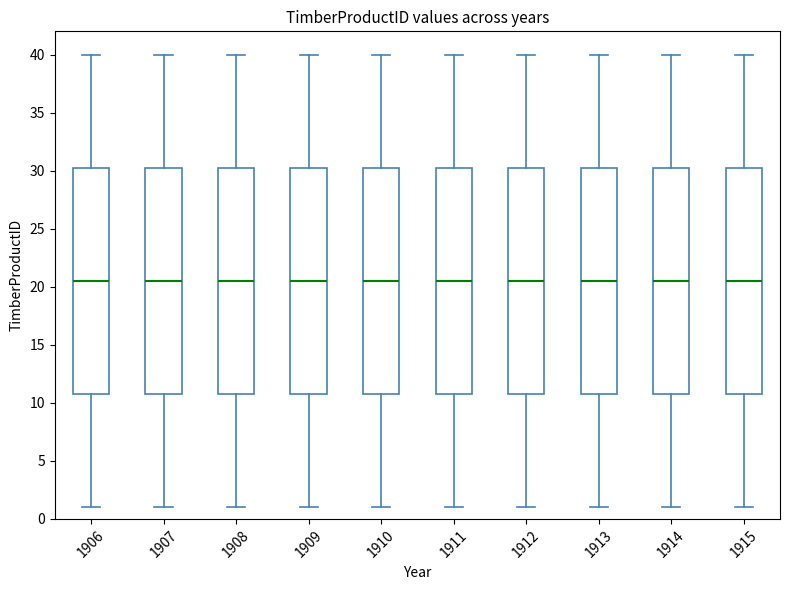

Reading left to right, read every box against the y-axis: the position of its median line, the range the box covers, and the ends of its whiskers. The values are not printed on the chart, so give them approximately, as read against the axis.

1906: median 20.5, box 11.0 to 30.5, whiskers 1.0 to 40.0
1907: median 20.5, box 11.0 to 30.5, whiskers 1.0 to 40.0
1908: median 20.5, box 11.0 to 30.5, whiskers 1.0 to 40.0
1909: median 20.5, box 11.0 to 30.5, whiskers 1.0 to 40.0
1910: median 20.5, box 11.0 to 30.5, whiskers 1.0 to 40.0
1911: median 20.5, box 11.0 to 30.5, whiskers 1.0 to 40.0
1912: median 20.5, box 11.0 to 30.5, whiskers 1.0 to 40.0
1913: median 20.5, box 11.0 to 30.5, whiskers 1.0 to 40.0
1914: median 20.5, box 11.0 to 30.5, whiskers 1.0 to 40.0
1915: median 20.5, box 11.0 to 30.5, whiskers 1.0 to 40.0